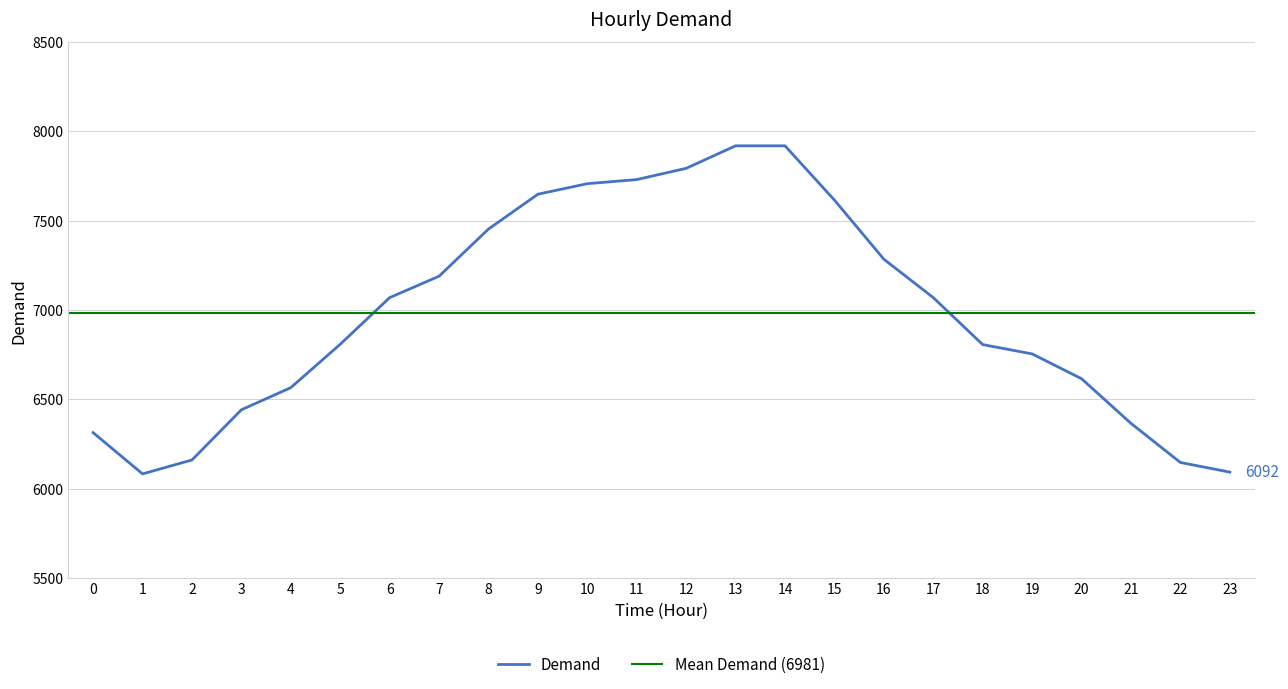

True or false: there are more than 0 points higher than both neighbors.

False